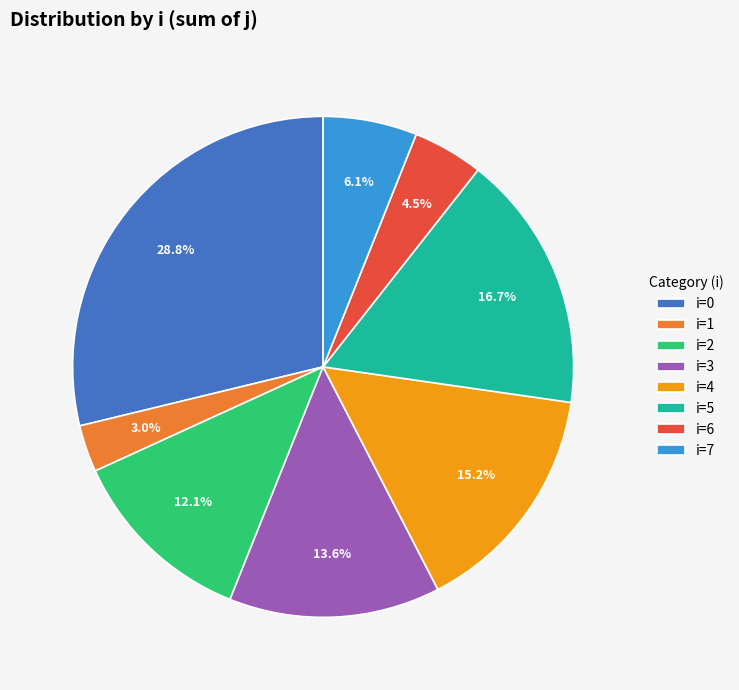

Which slice is the largest?

i=0